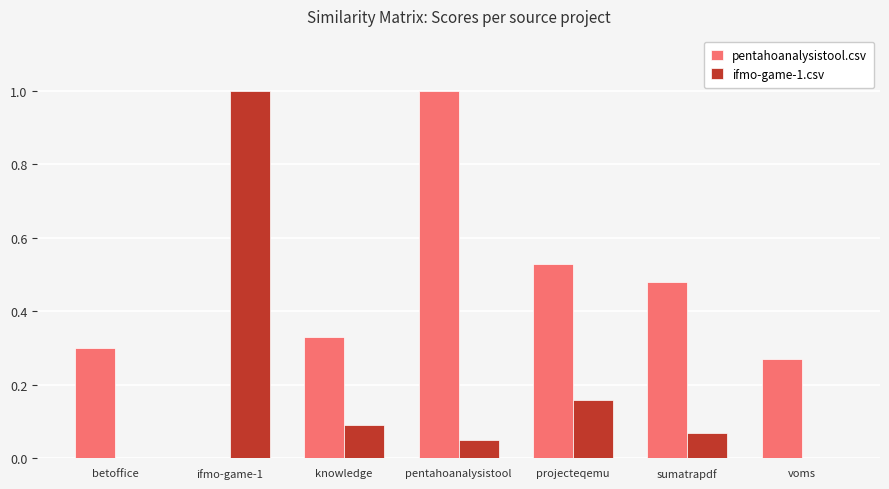

The value of pentahoanalysistool.csv at betoffice is 0.3. True or false?

True